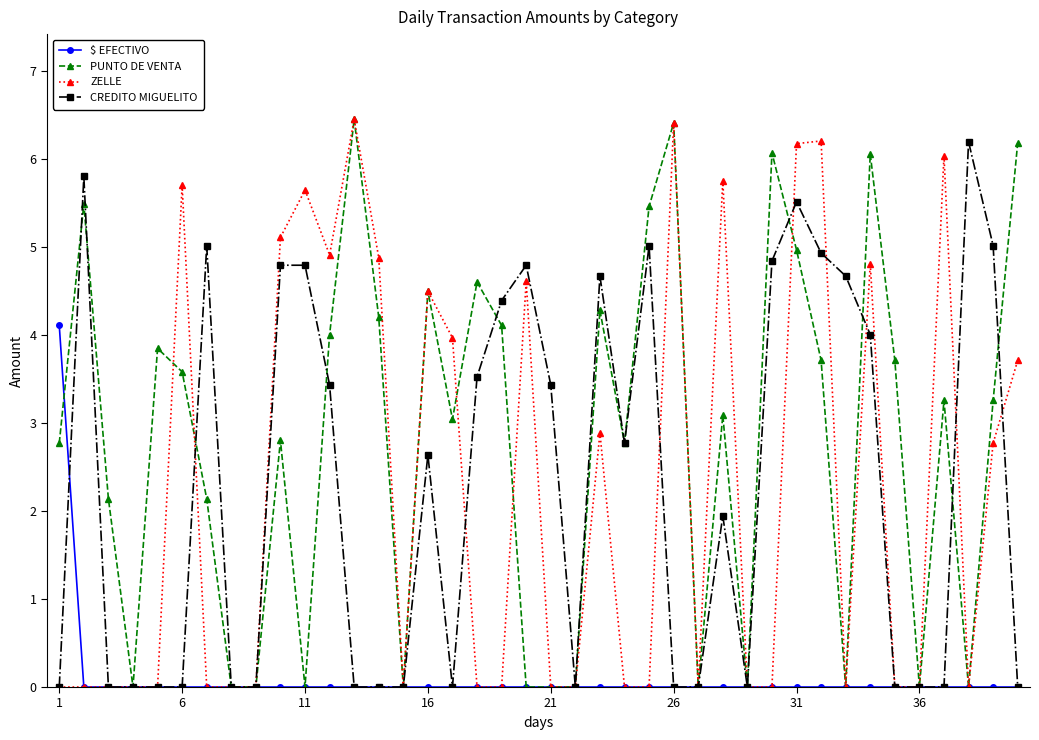

True or false: PUNTO DE VENTA has more than 1 interior local peaks.

True